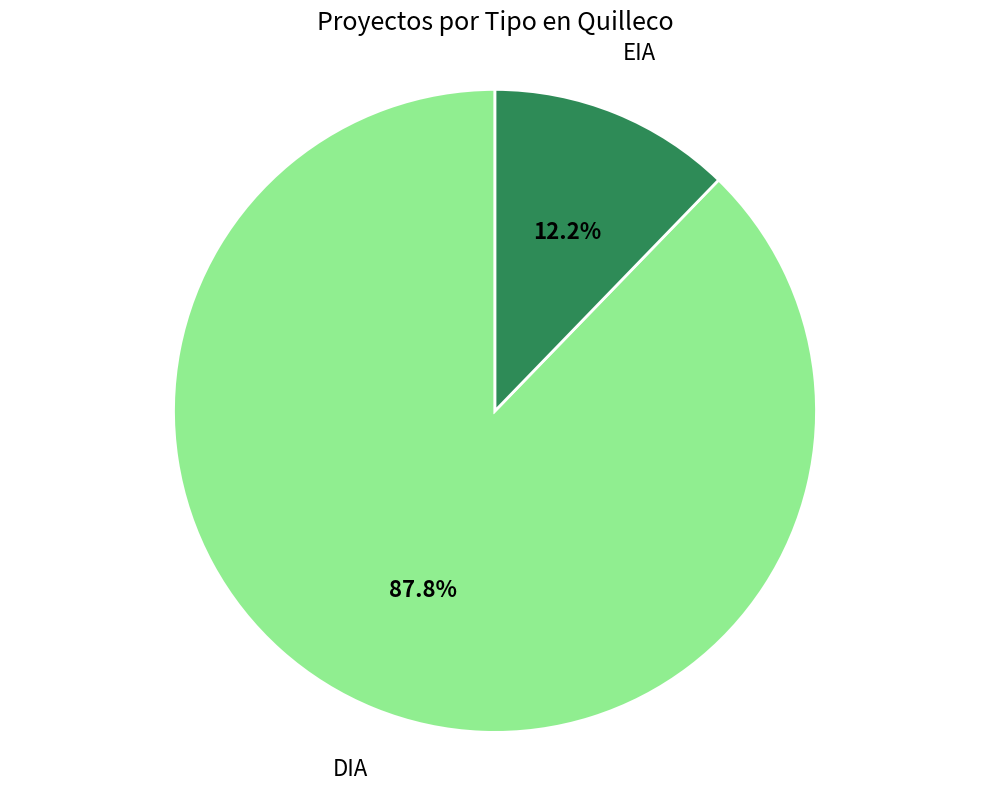

Is there a majority slice in this chart?

Yes